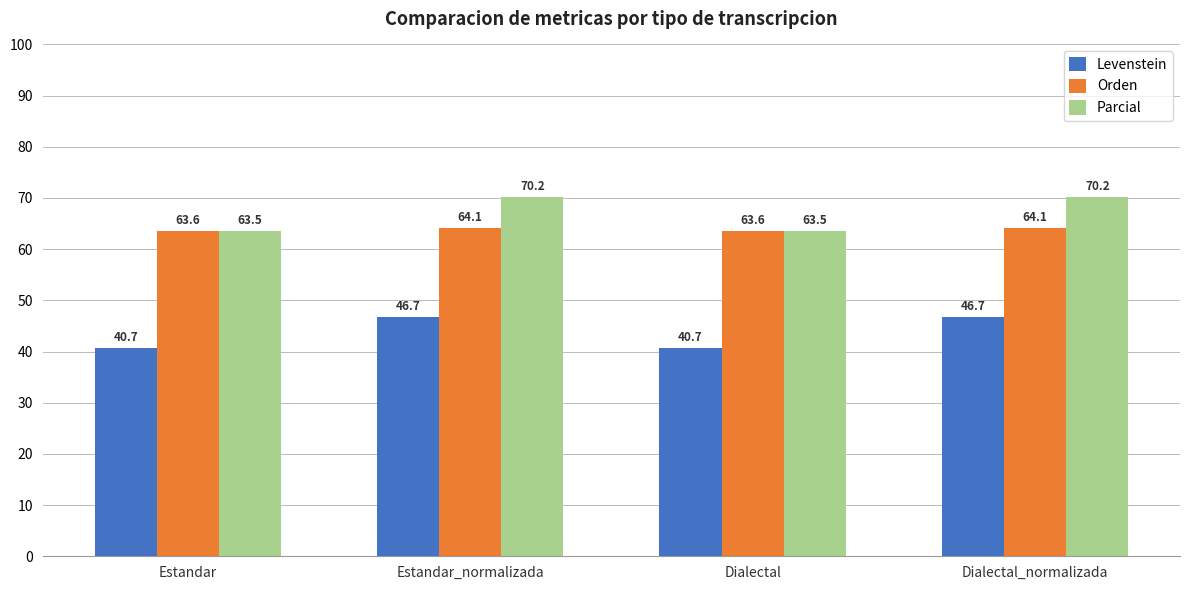

What is the average value of the Levenstein series?

43.7